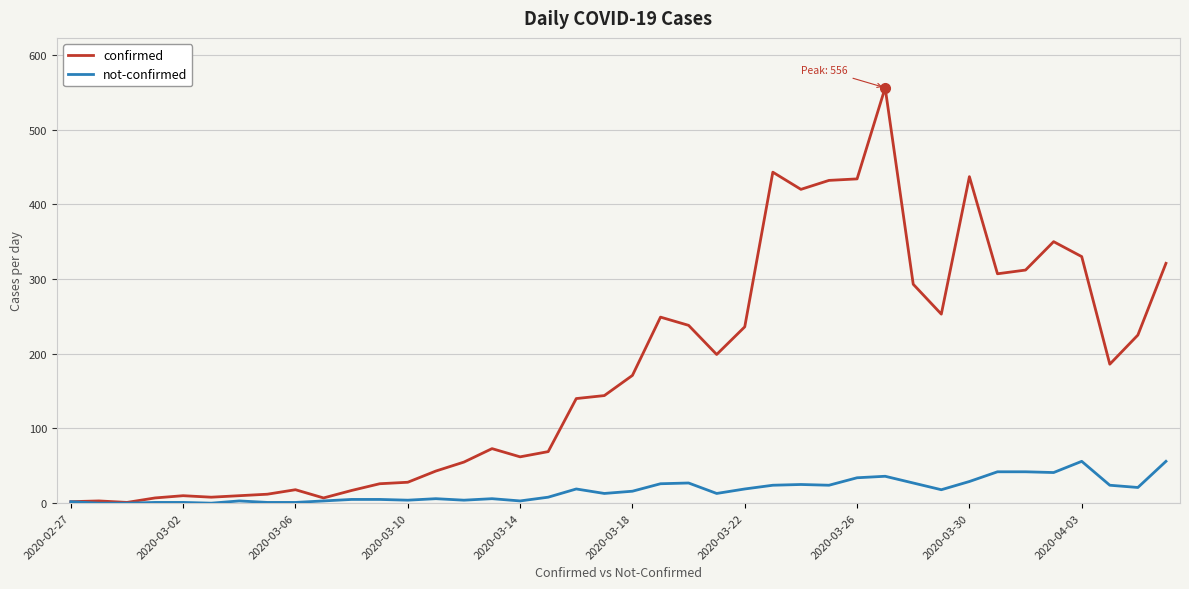

Count the number of categories in the chart.

40